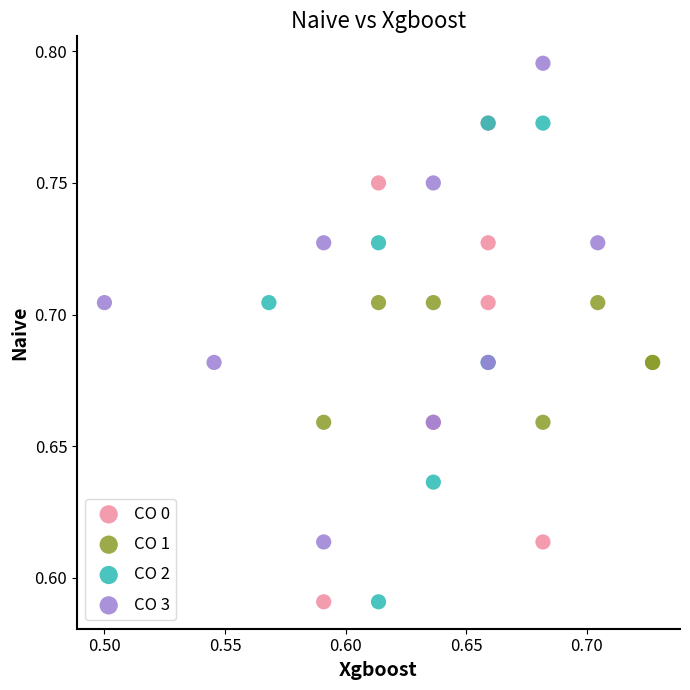

Which series contains the highest Y value?

CO 3